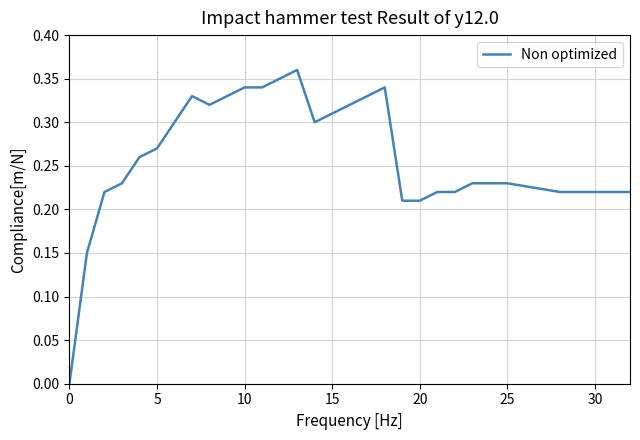

How many lines are shown in the chart?

1